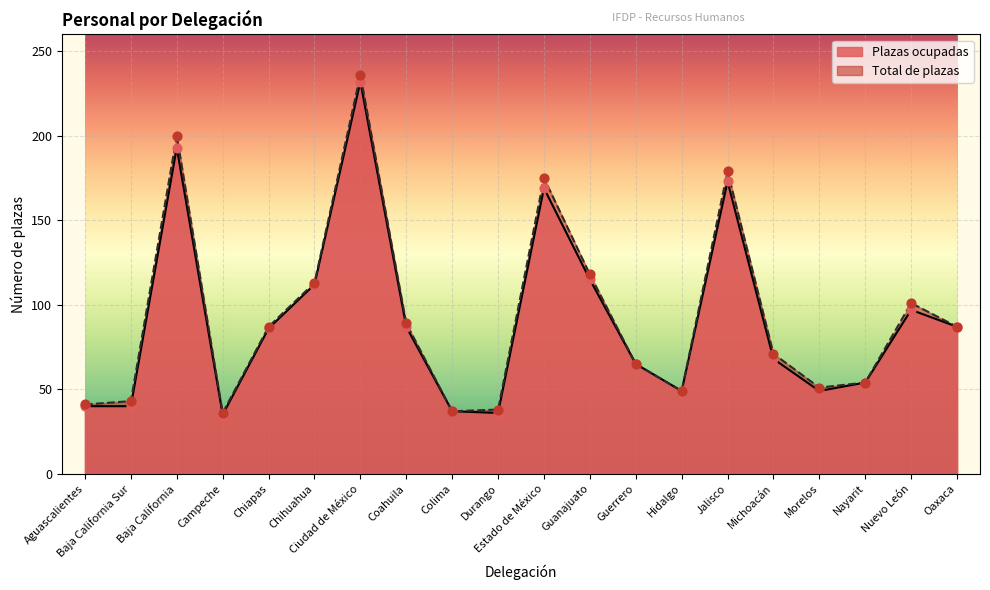

At which category is the sum across all series the highest?

Ciudad de México